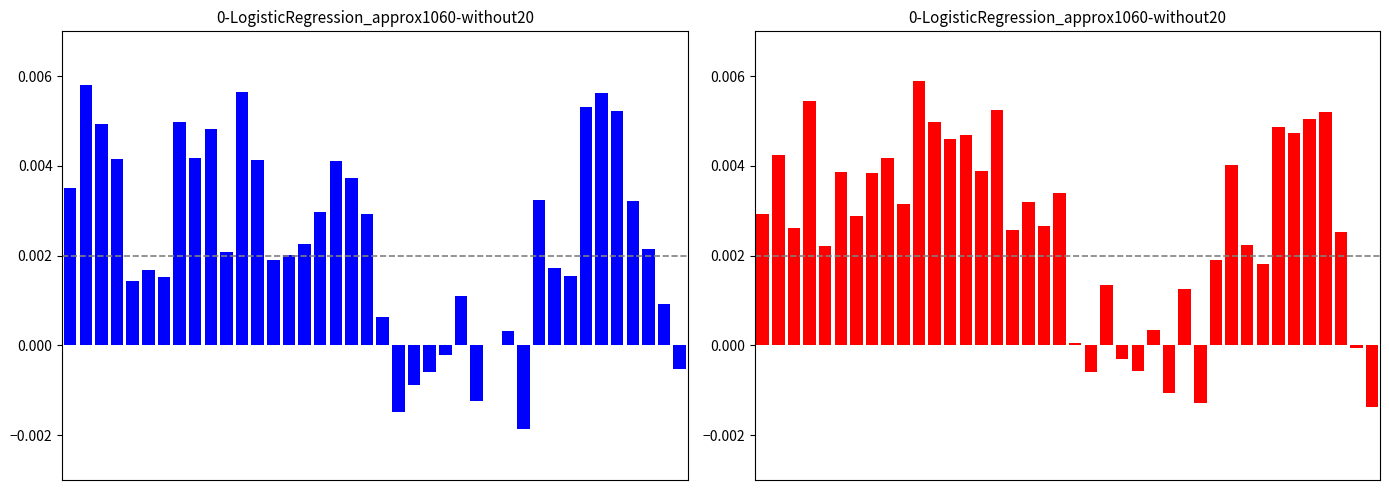

Are the bars grouped side by side (vs. stacked)?

Yes